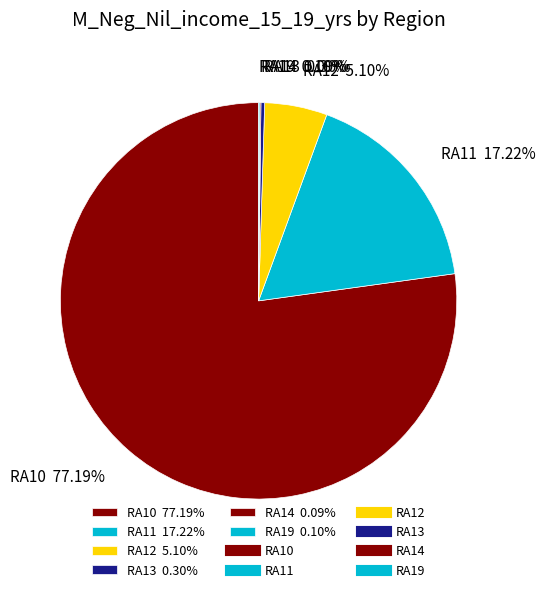

Which category has the biggest portion of the pie?

RA10 77.19%